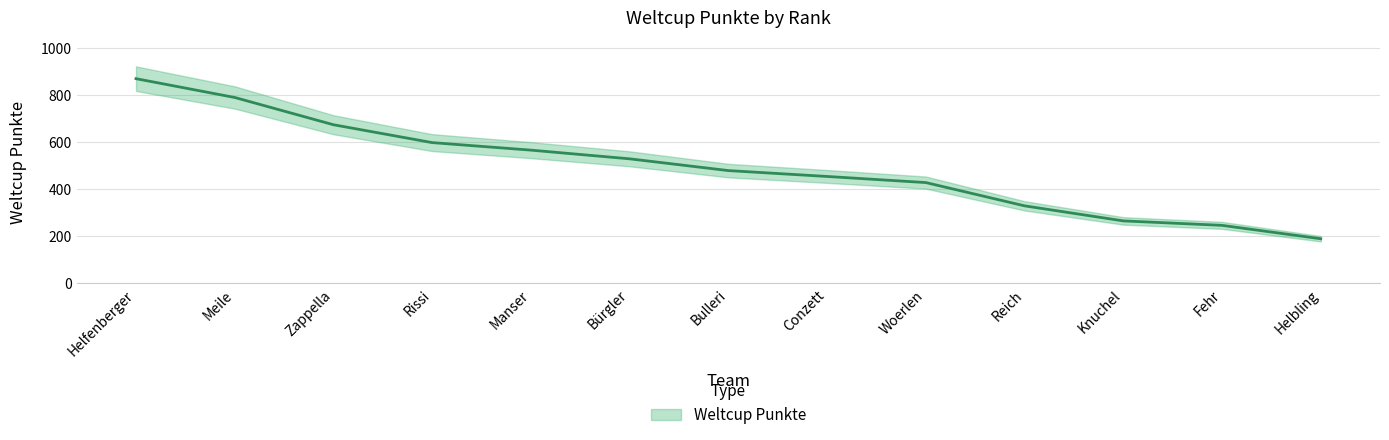

True or false: the data shows 791 at Meile.

True